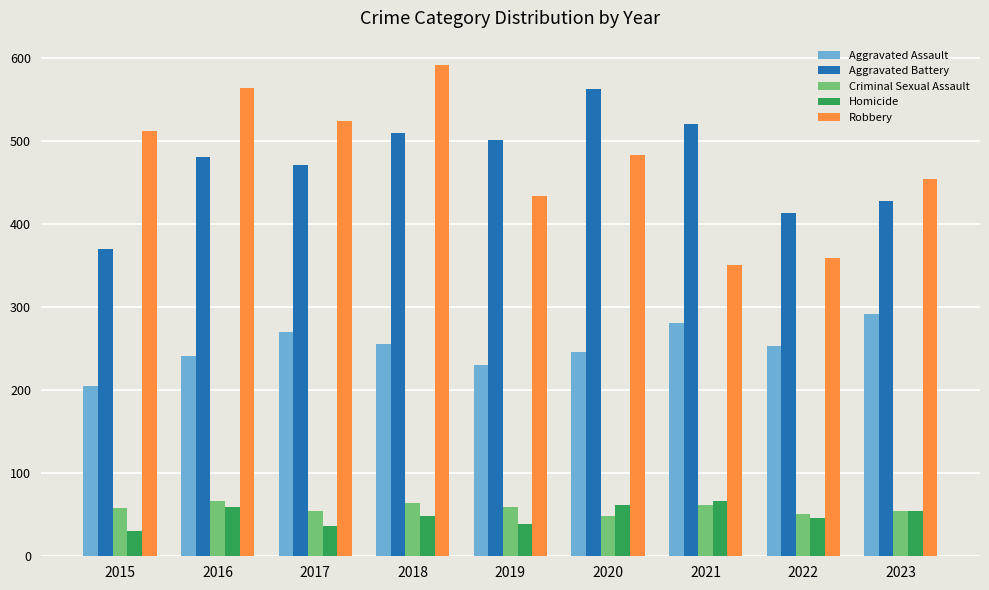

What is the spread (max minus min) of values at 2020?

514